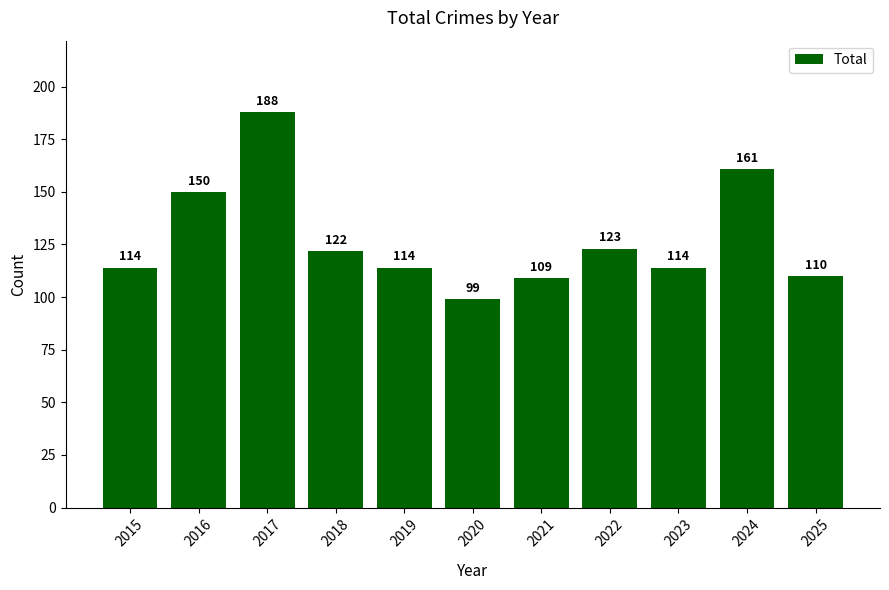

What is the sum of the values at 2020 and 2025?

209